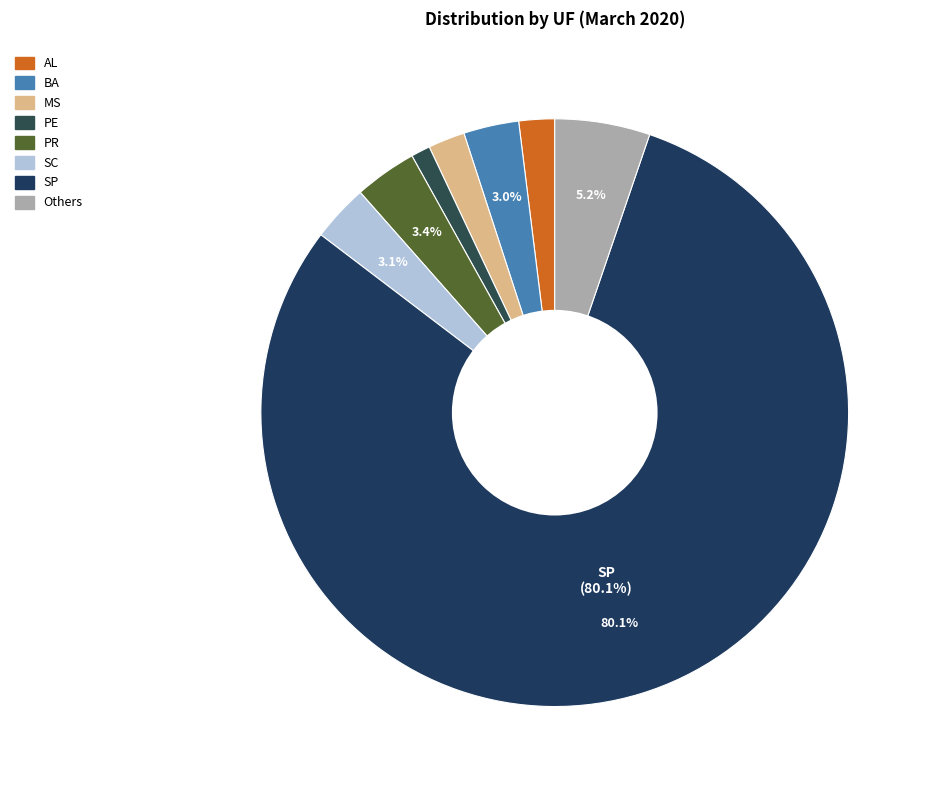

How many segments does this pie chart have?

8